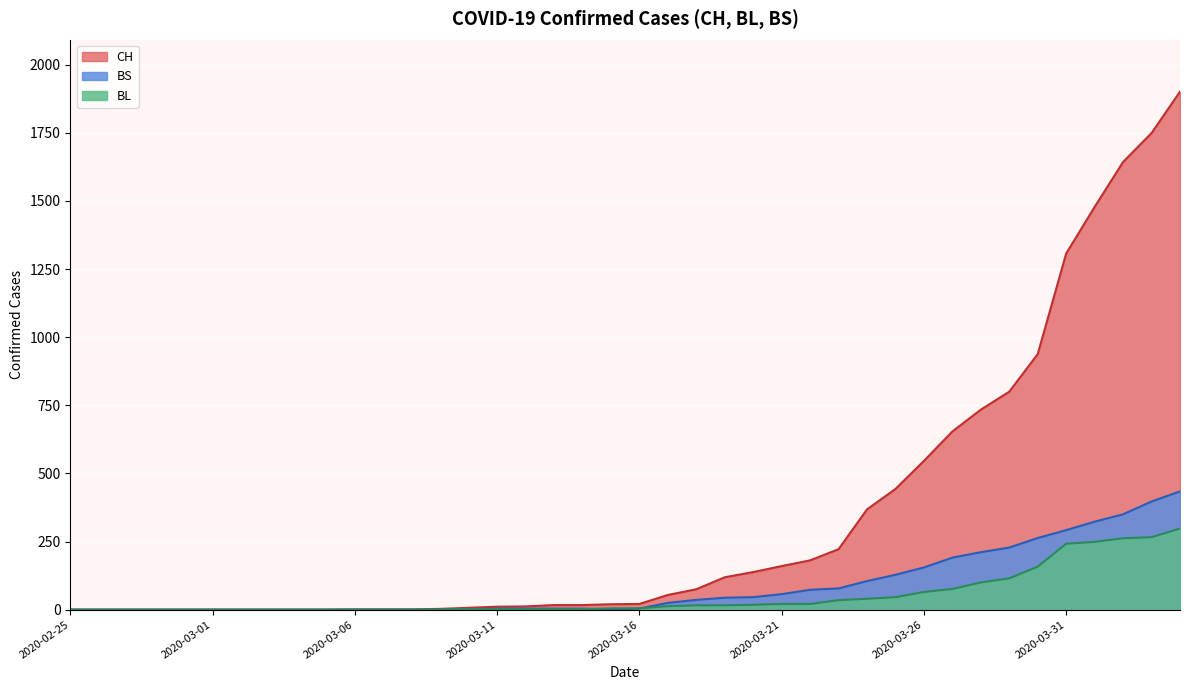

True or false: BL has more than 2 interior local peaks.

False